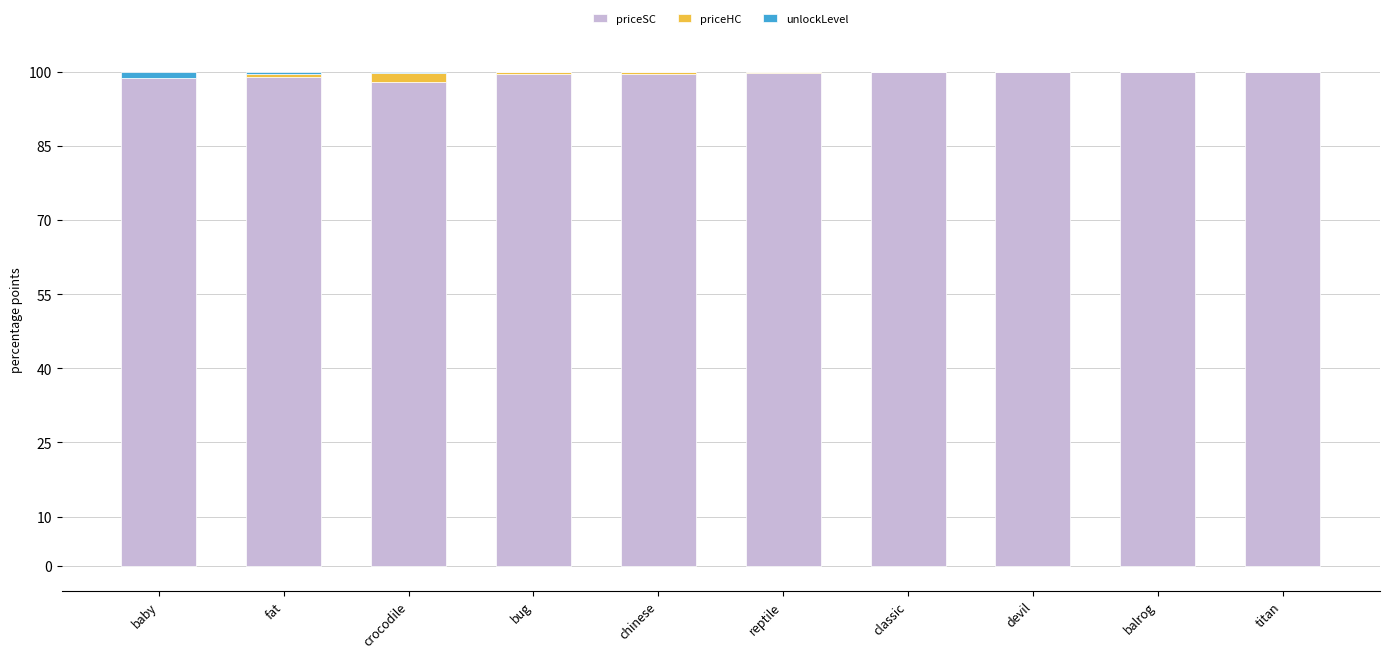

What is the maximum value for priceSC?

100.0